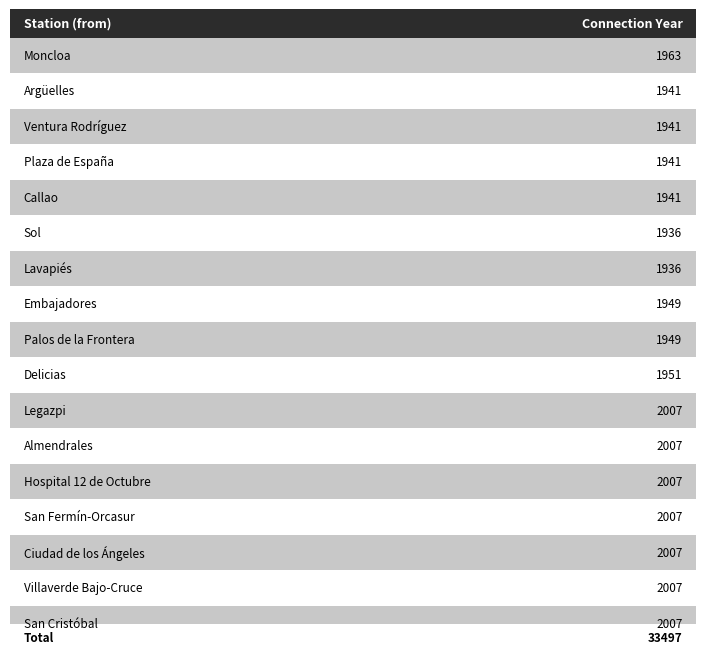

Reading left to right, transcribe all the data shown in this chart.

1963	1941	1941	1941	1941	1936	1936	1949	1949	1951	2007	2007	2007	2007	2007	2007	2007